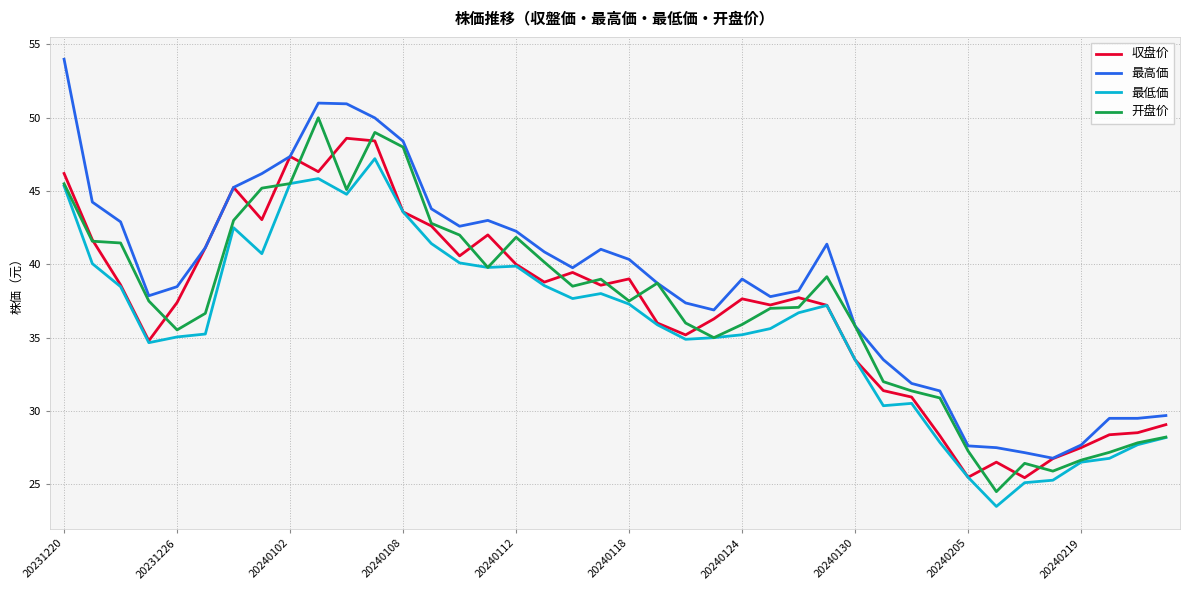

List the series in order of their peak value, lowest first.

最低価, 収盘价, 开盘价, 最高価